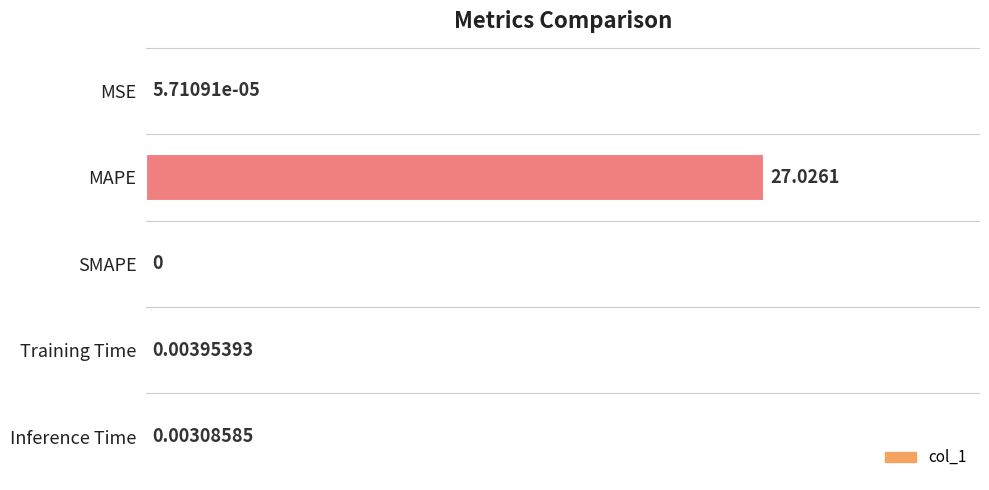

What is the sum of all values?

27.0